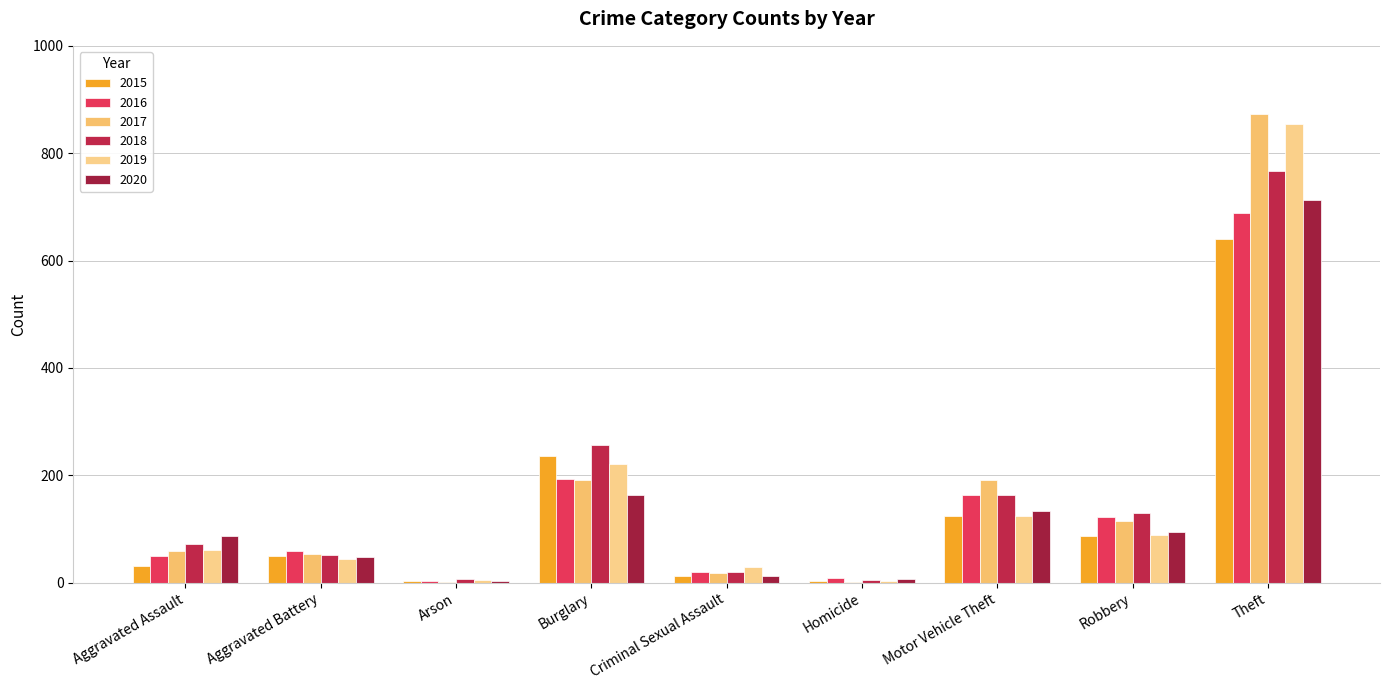

Are the bars horizontal?

No